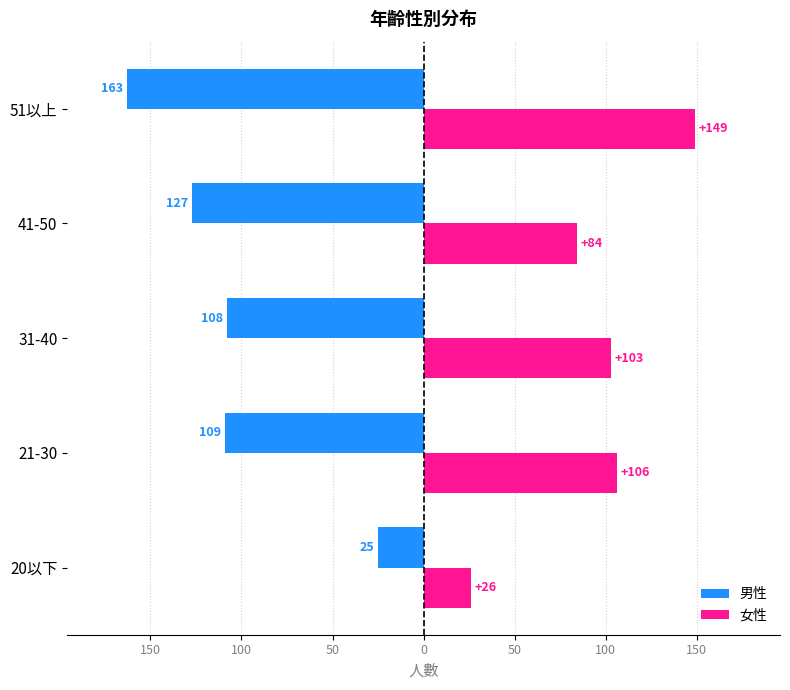

Reading left to right, extract all data points from this chart.

男性: -25	-109	-108	-127	-163
女性: 26	106	103	84	149